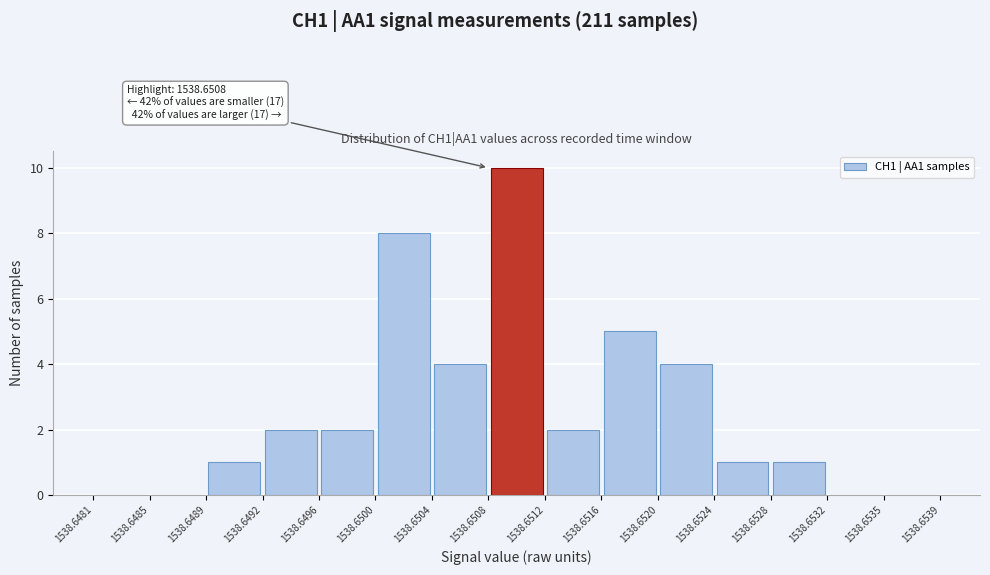

Over which range of the x-axis is the bar tallest?

1538.6508 to 1538.6512